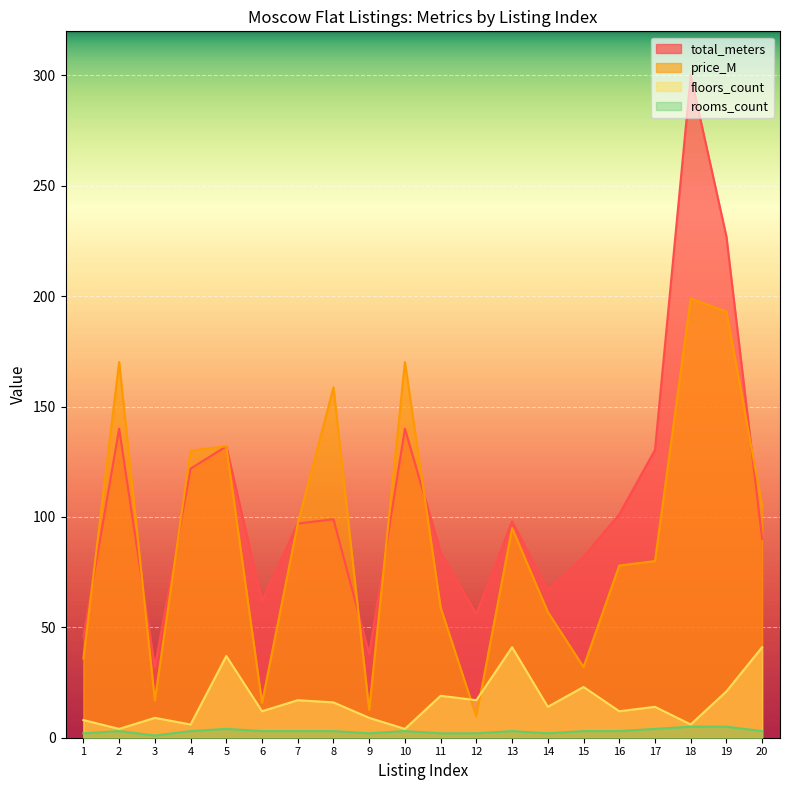

Which label corresponds to the smallest value in the chart?

3